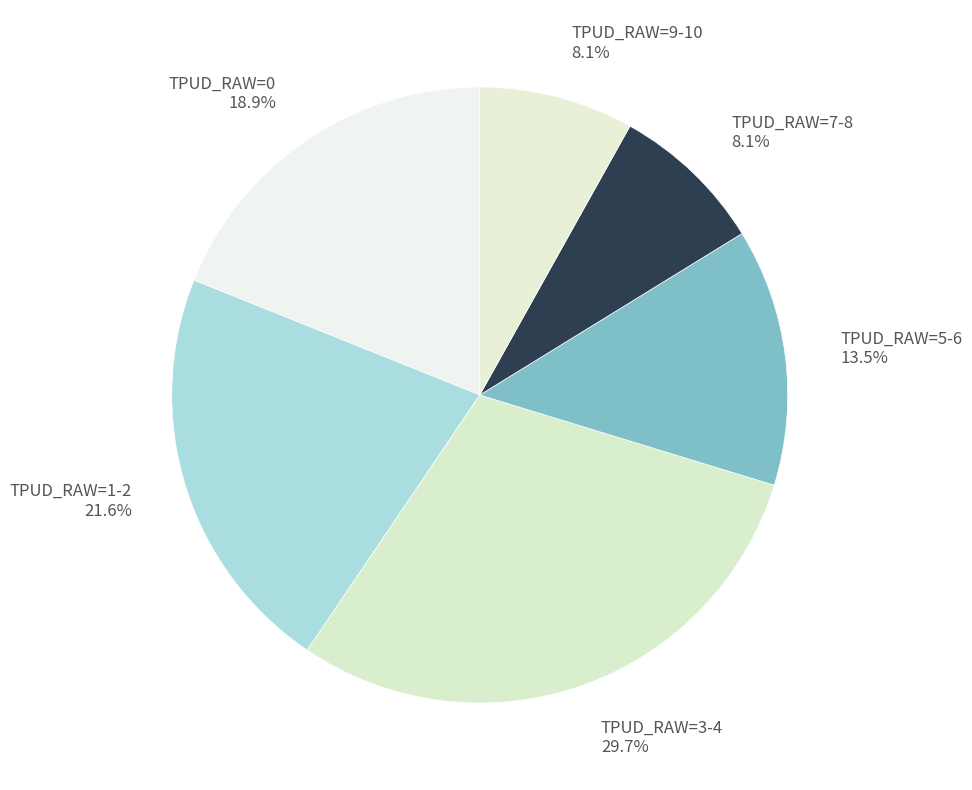

Count the number of slices in the pie.

6